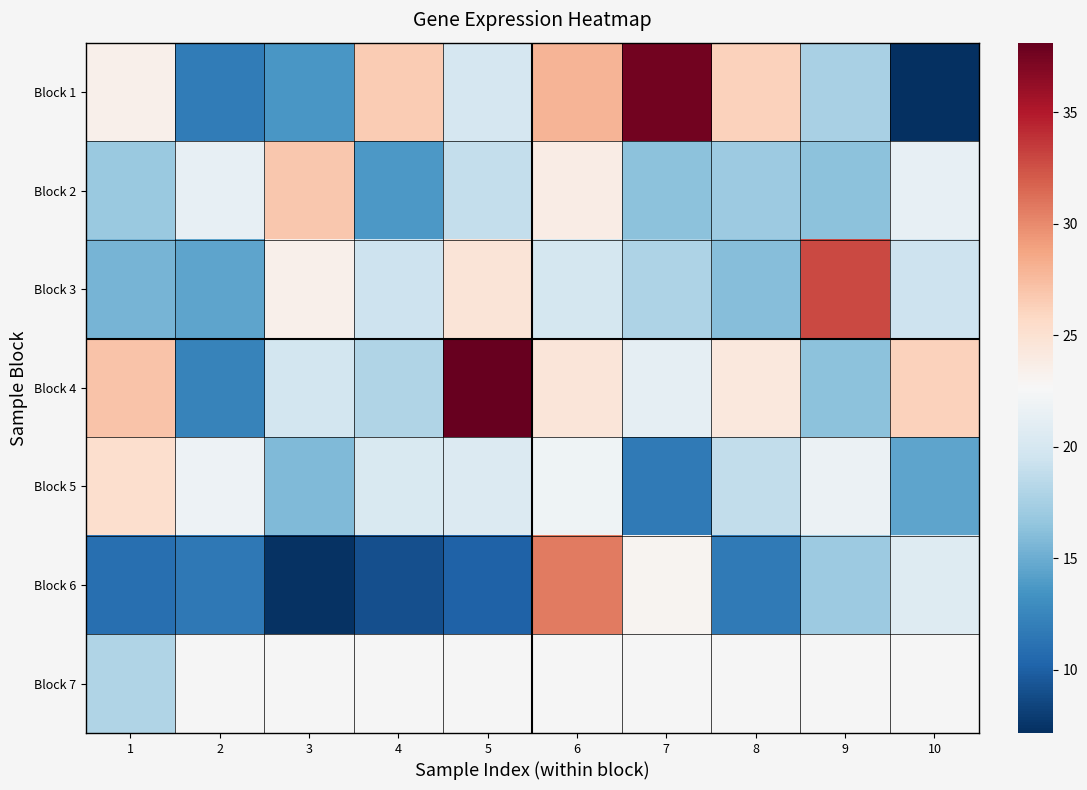

At how many categories does at least one series exceed 33?

2